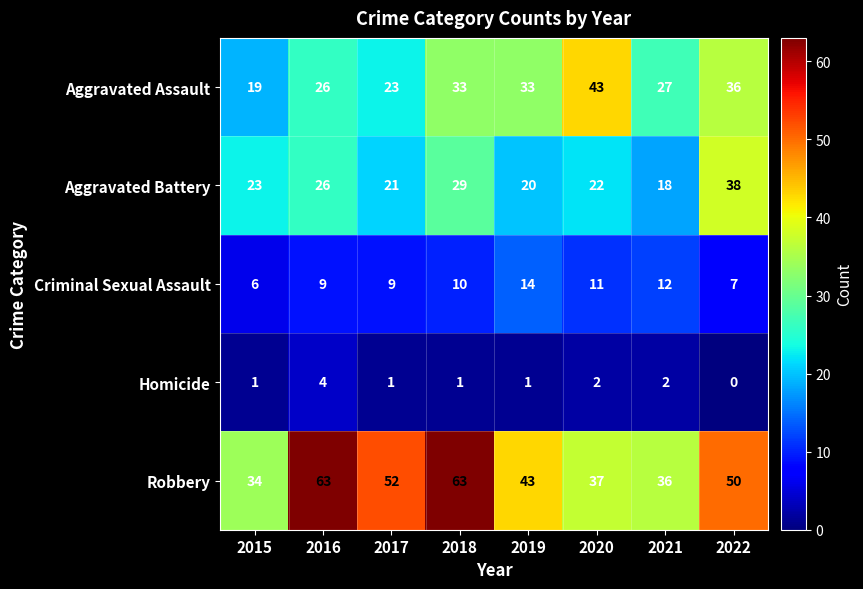

Which series has the widest spread of values?

Robbery